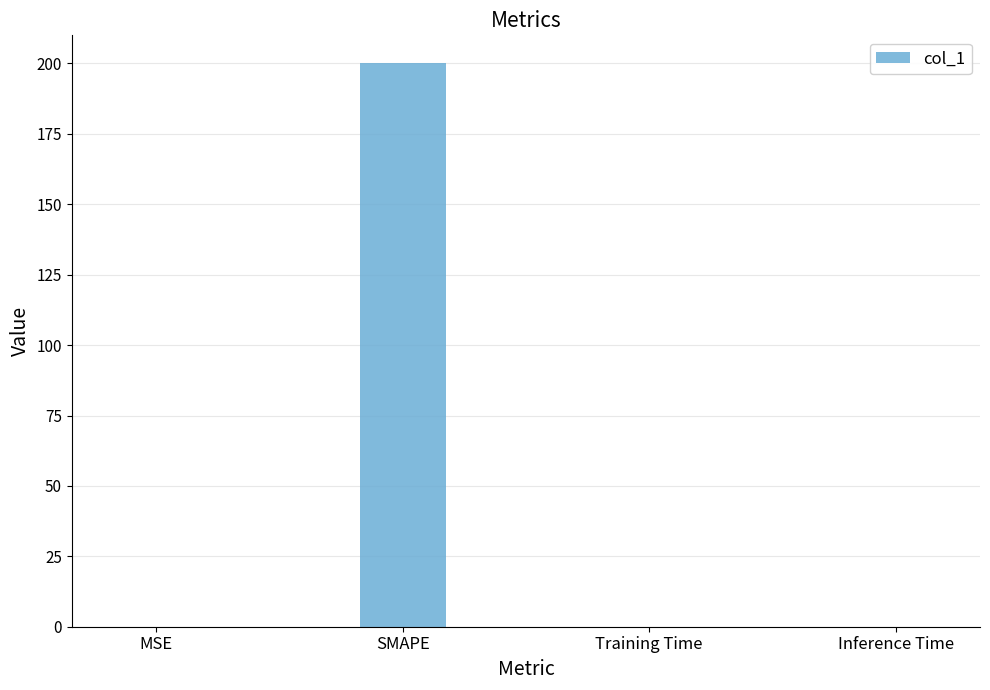

What is the sum of all values?

200.1